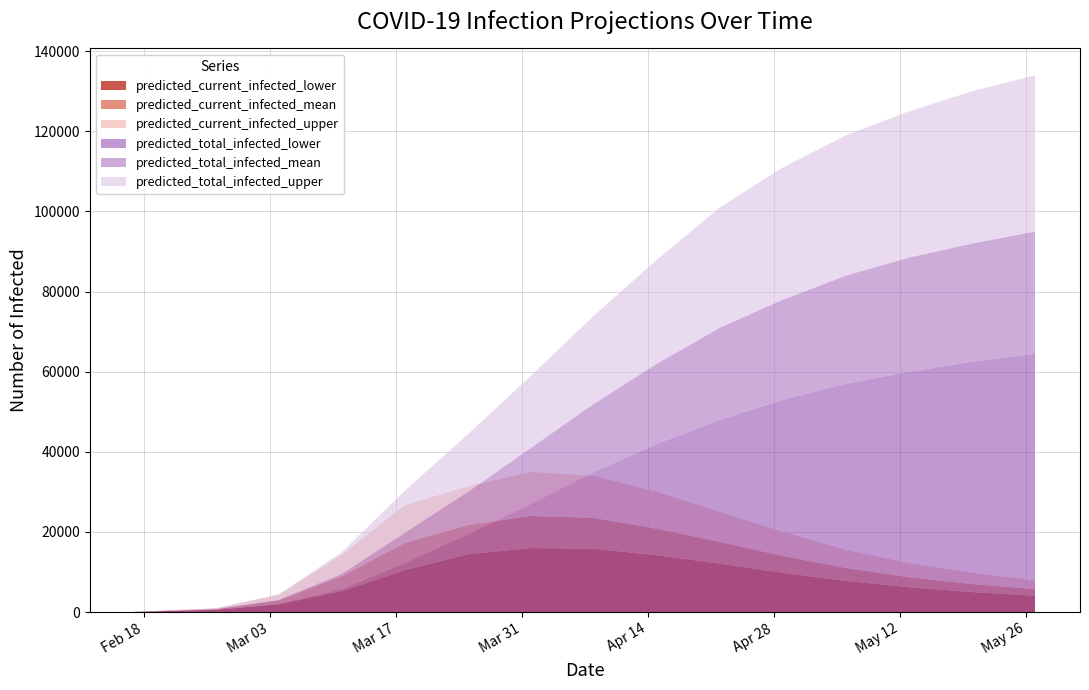

Reading left to right, extract all data points from this chart.

predicted_current_infected_lower: 50	589	1959	5237	10484	14439	16000	15800	14200	12100	9800	7800	6200	5000	4100
predicted_current_infected_mean: 63	764	2940	8956	17266	21698	24000	23500	20800	17500	14000	11000	8700	7000	5700
predicted_current_infected_upper: 75	945	4287	14305	26686	31358	35000	34000	30000	25000	20000	15500	12200	9800	7900
predicted_total_infected_lower: 50	589	2059	5687	12231	19423	27000	35000	42000	48000	53000	57000	60000	62500	64500
predicted_total_infected_mean: 63	764	3066	9523	19811	29983	41000	52000	62000	71000	78000	84000	88500	92000	95000
predicted_total_infected_upper: 75	945	4437	14980	30284	44394	59000	74000	88000	101000	111000	119000	125000	130000	134000